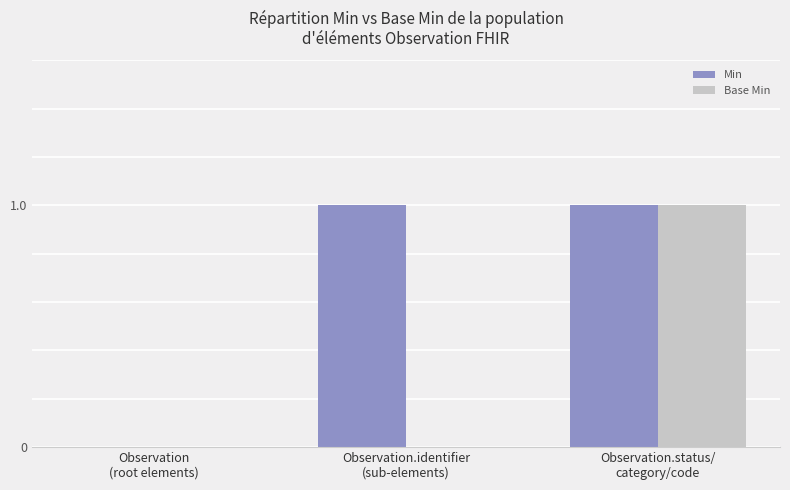

At which category is the sum across all series the highest?

Observation.status/
category/code